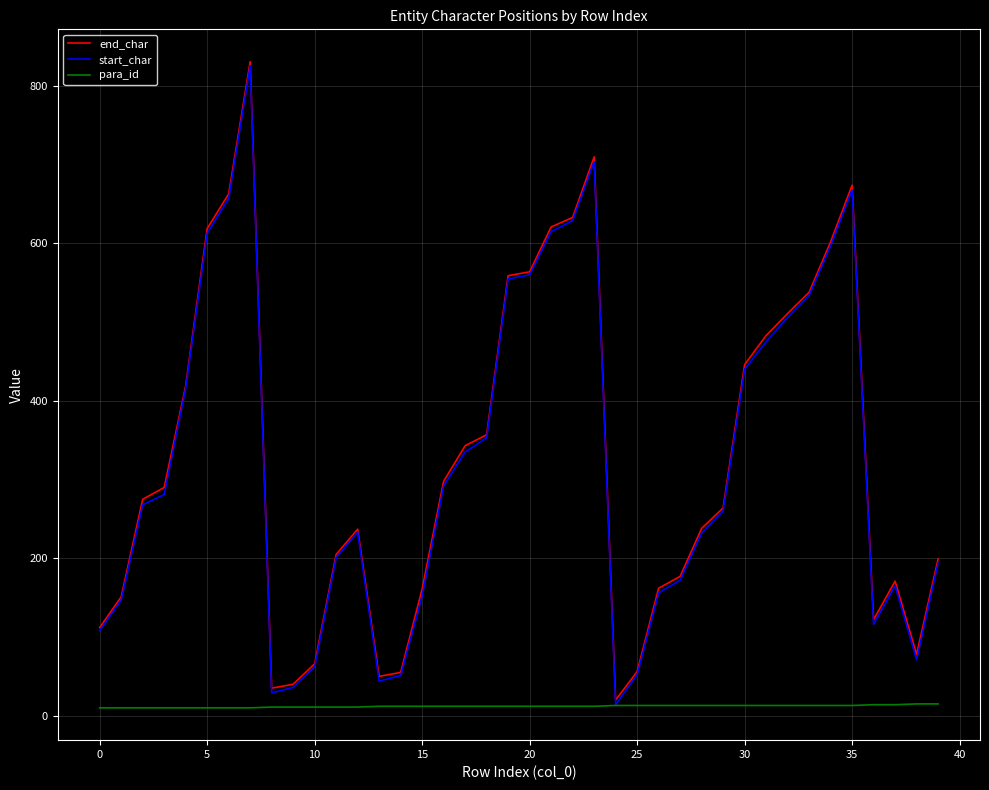

What is the maximum value for end_char?

831